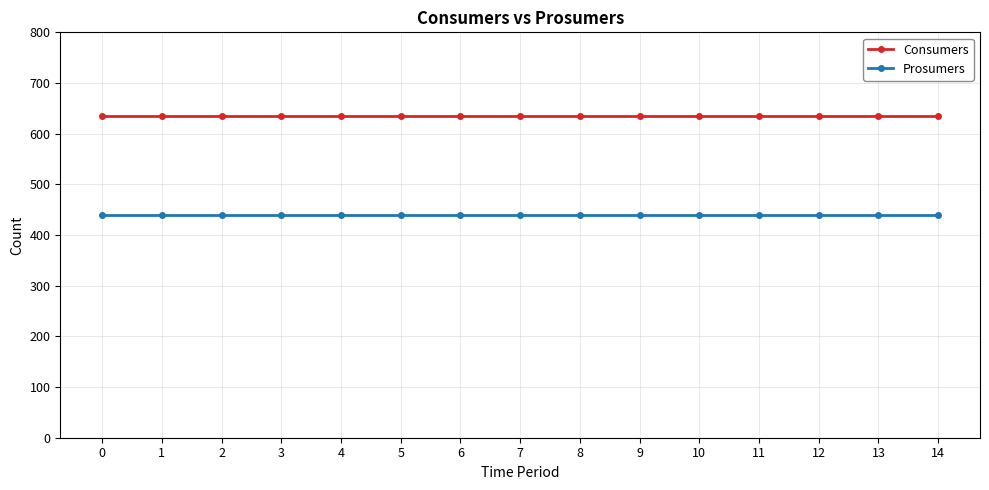

Reading left to right, transcribe all the data shown in this chart.

Consumers: 0=635	1=635	2=635	3=635	4=635	5=635	6=635	7=635	8=635	9=635	10=635	11=635	12=635	13=635	14=635
Prosumers: 0=440	1=440	2=440	3=440	4=440	5=440	6=440	7=440	8=440	9=440	10=440	11=440	12=440	13=440	14=440